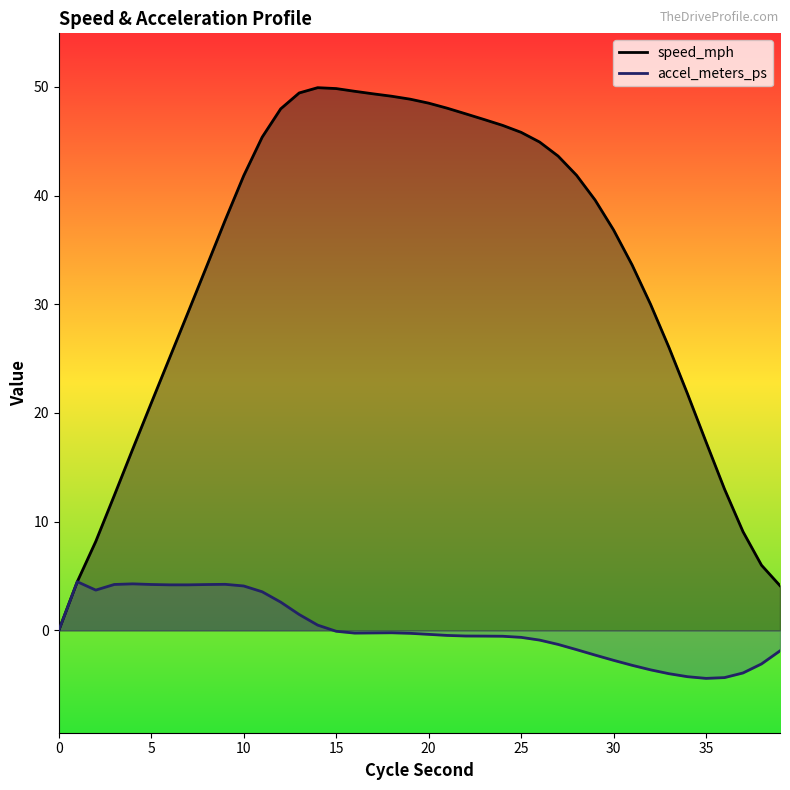

True or false: accel_meters_ps and speed_mph cross at least once.

False